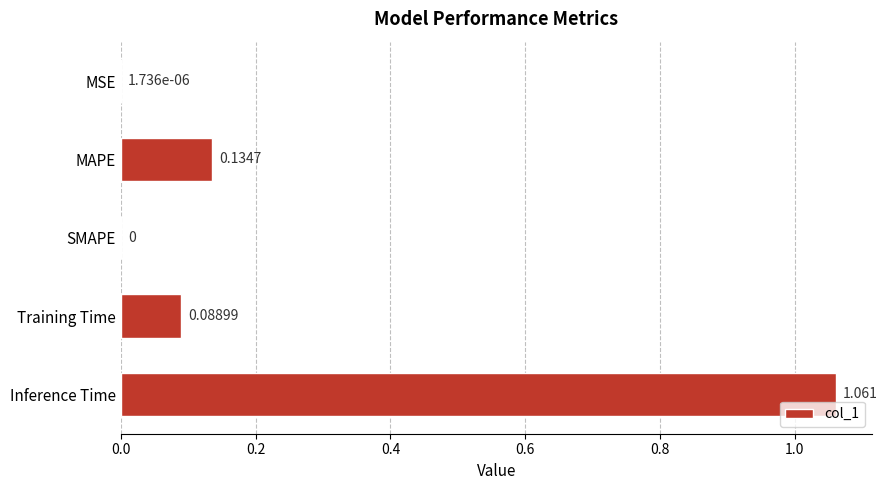

Which has a higher value, Training Time or SMAPE?

Training Time